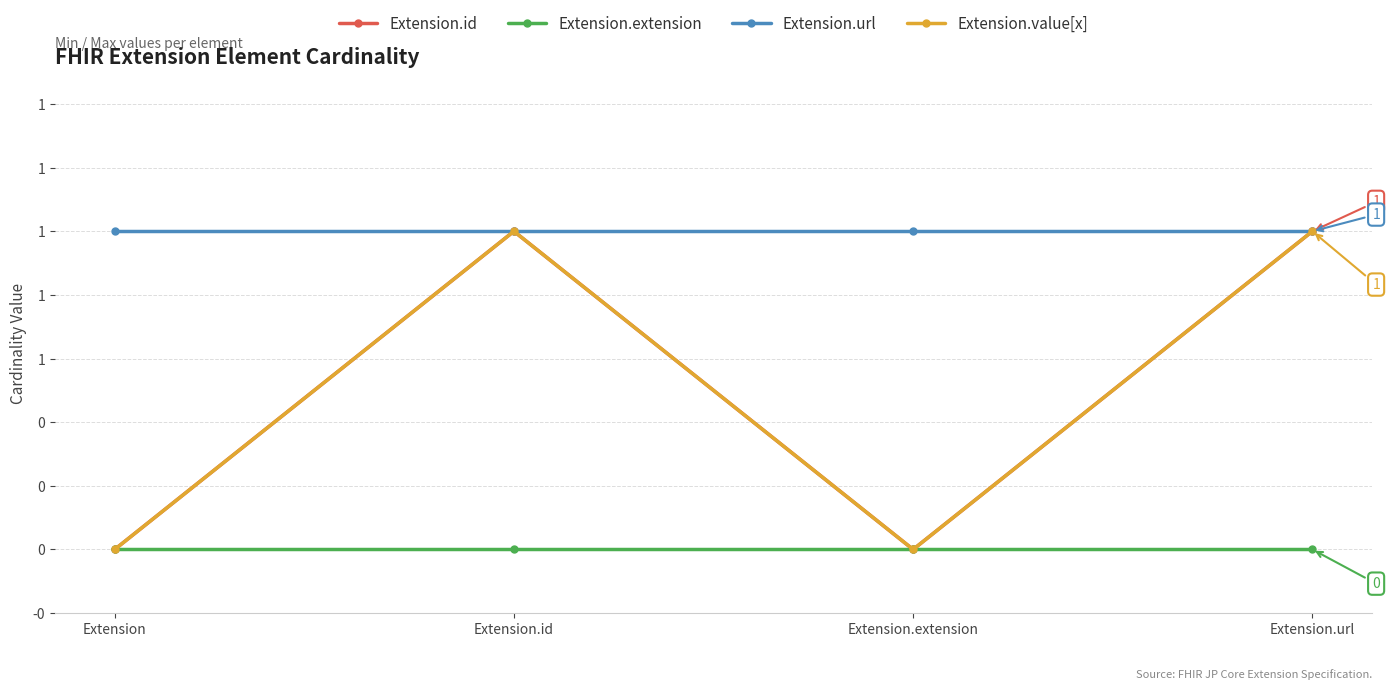

Which category has the lowest value in the Extension.extension series?

Extension